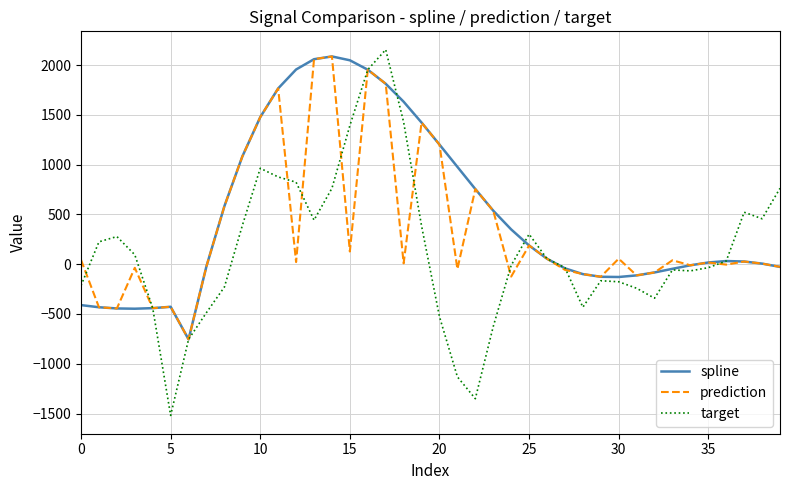

What is the difference between the second highest and second lowest values in the prediction series?

2503.5